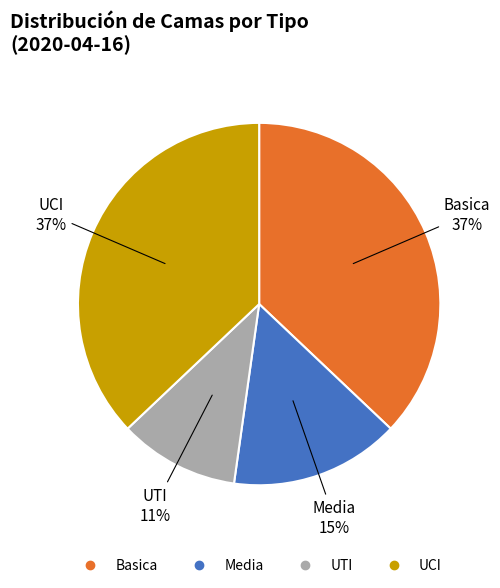

What is the ratio of the value at UTI to the value at Media?

0.7